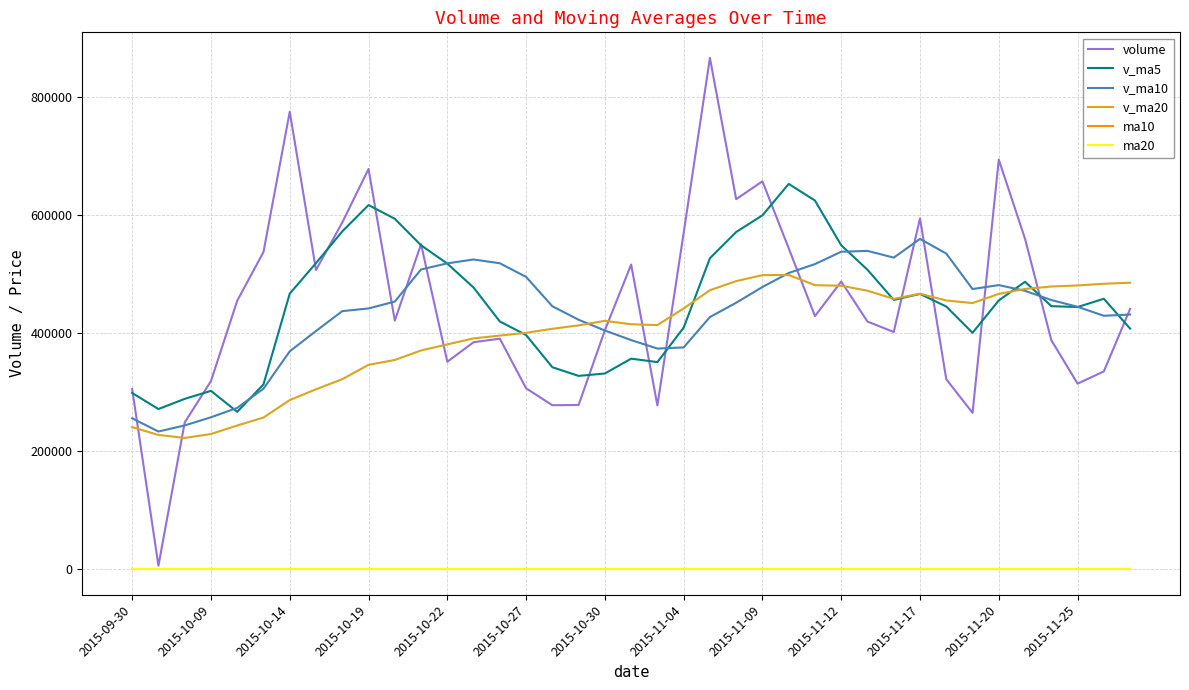

How many values in the ma20 series exceed 6?

30